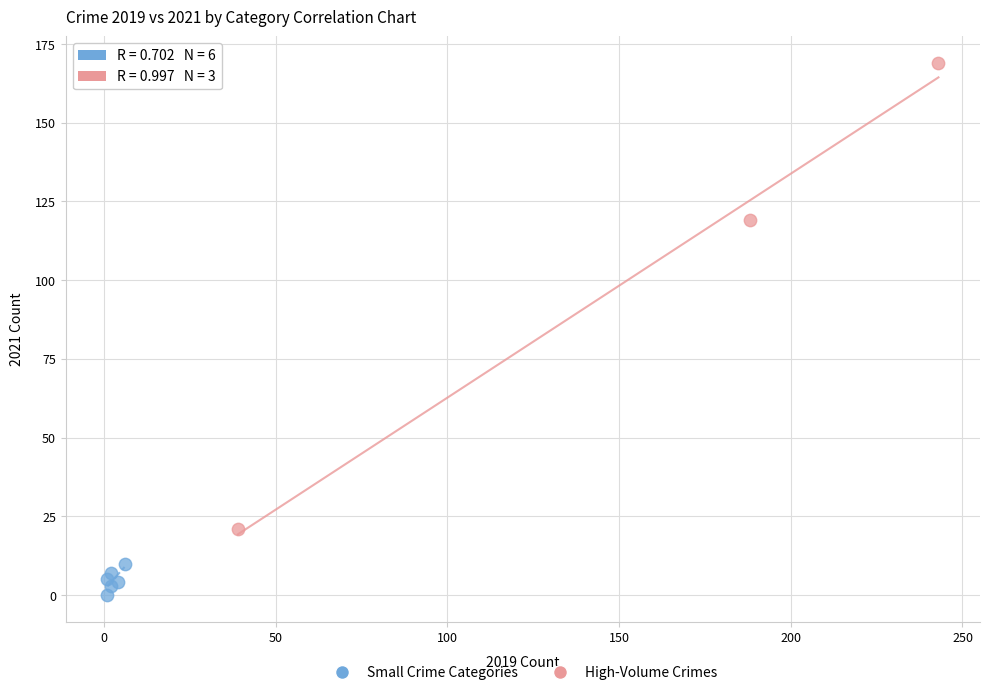

Which series contains the highest Y value?

High-Volume Crimes